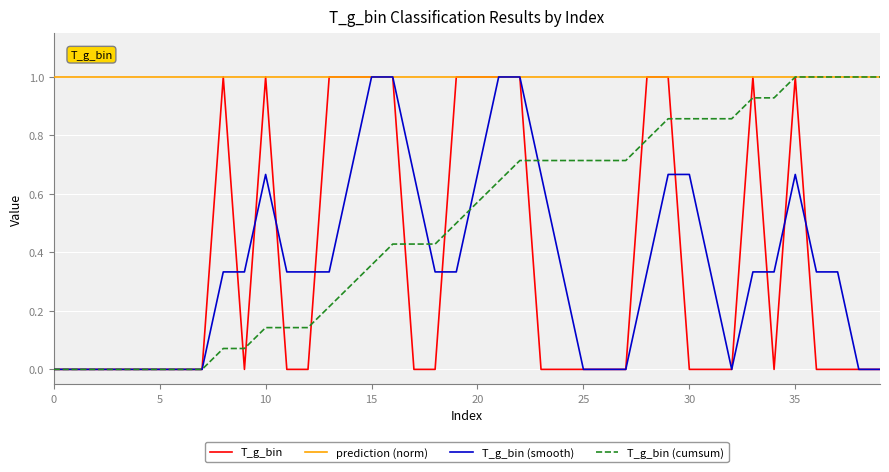

What is the greatest value displayed?

1.0